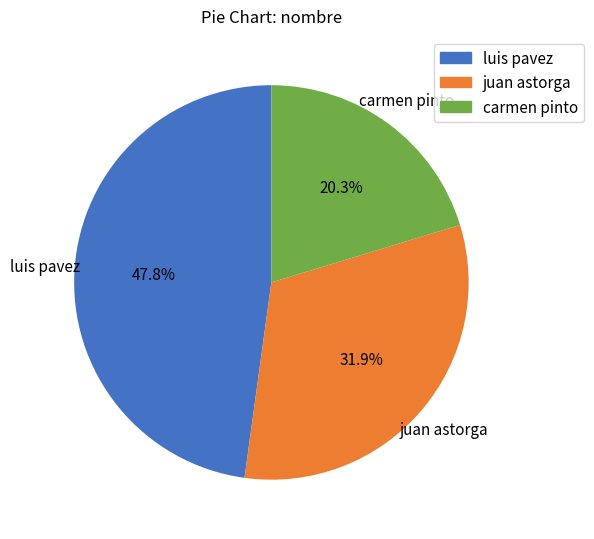

Count the number of slices in the pie.

3